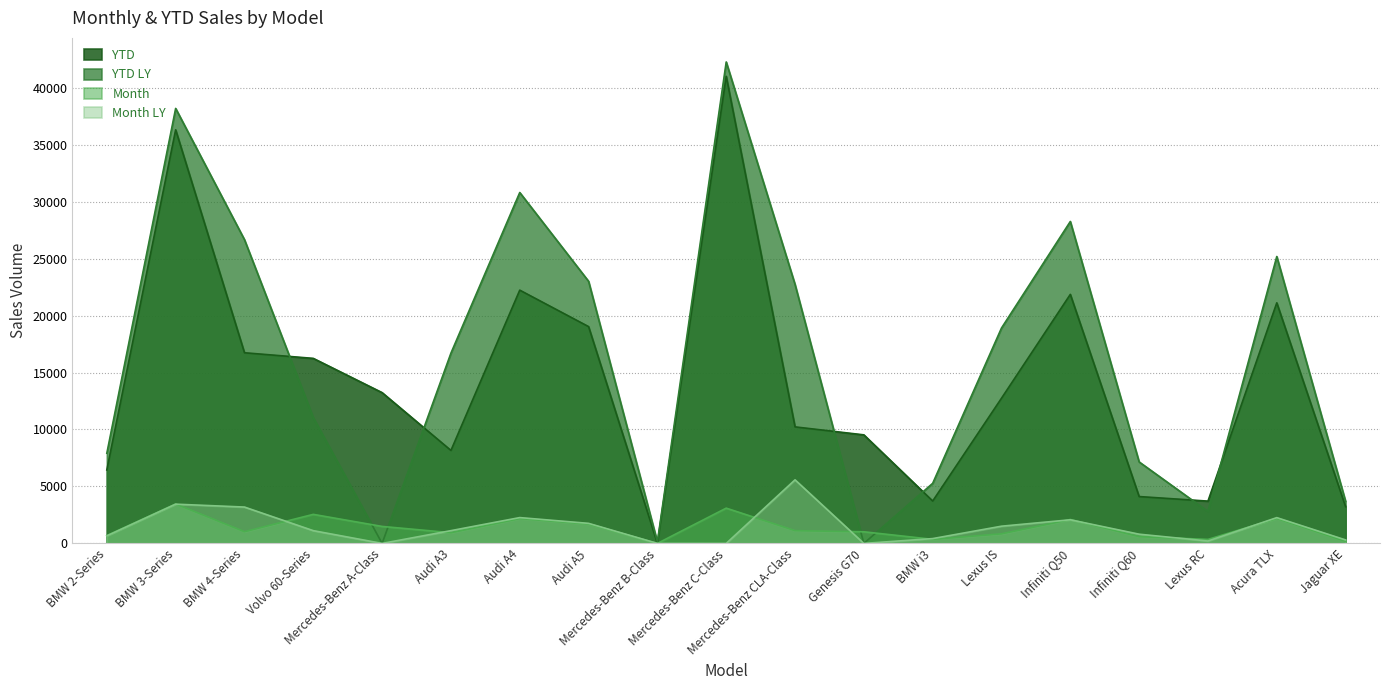

True or false: YTD and Month LY intersect in this chart.

False